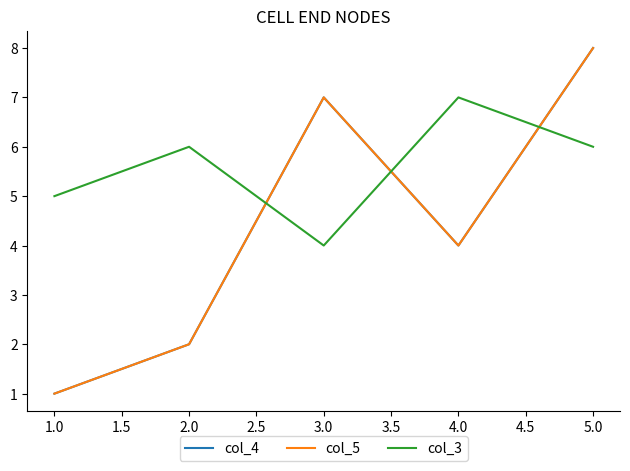

True or false: col_5 and col_4 cross at least once.

False